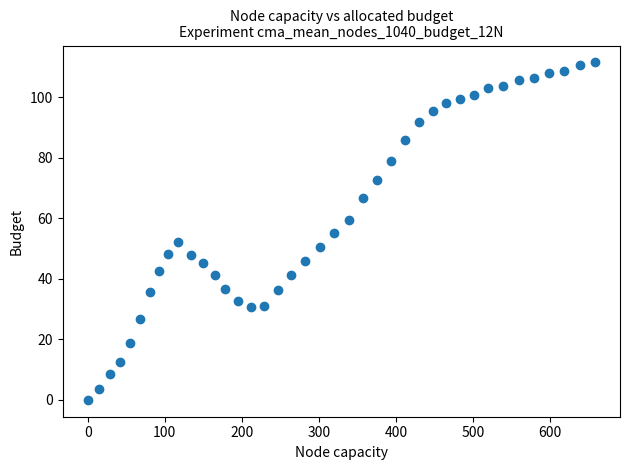

What is the range of X values (max minus min)?

658.2